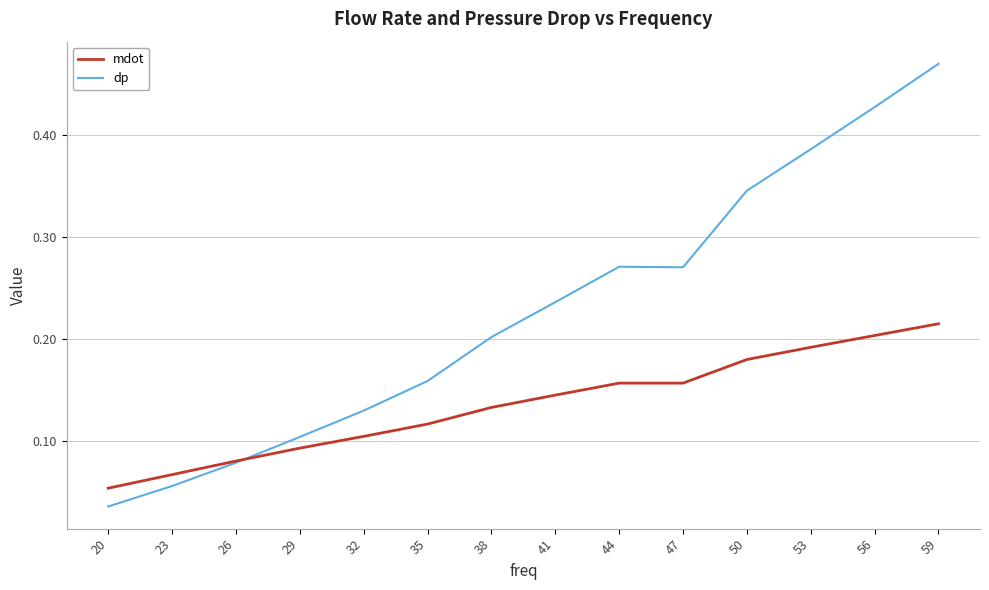

Between 35 and 53, which series saw the biggest shift?

dp